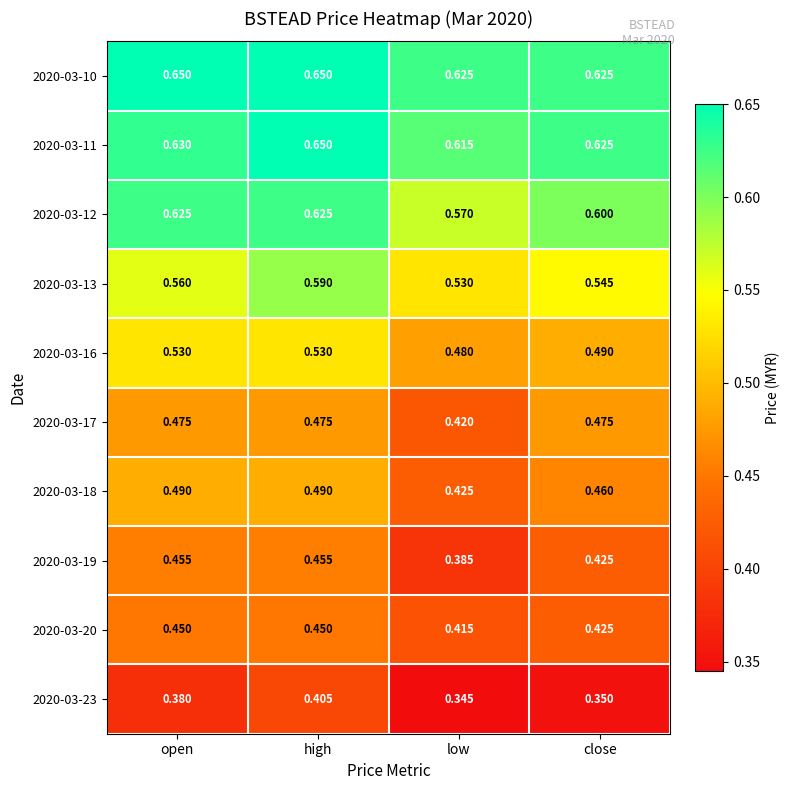

At low, list the series in order from largest to smallest.

2020-03-10, 2020-03-11, 2020-03-12, 2020-03-13, 2020-03-16, 2020-03-18, 2020-03-17, 2020-03-20, 2020-03-19, 2020-03-23